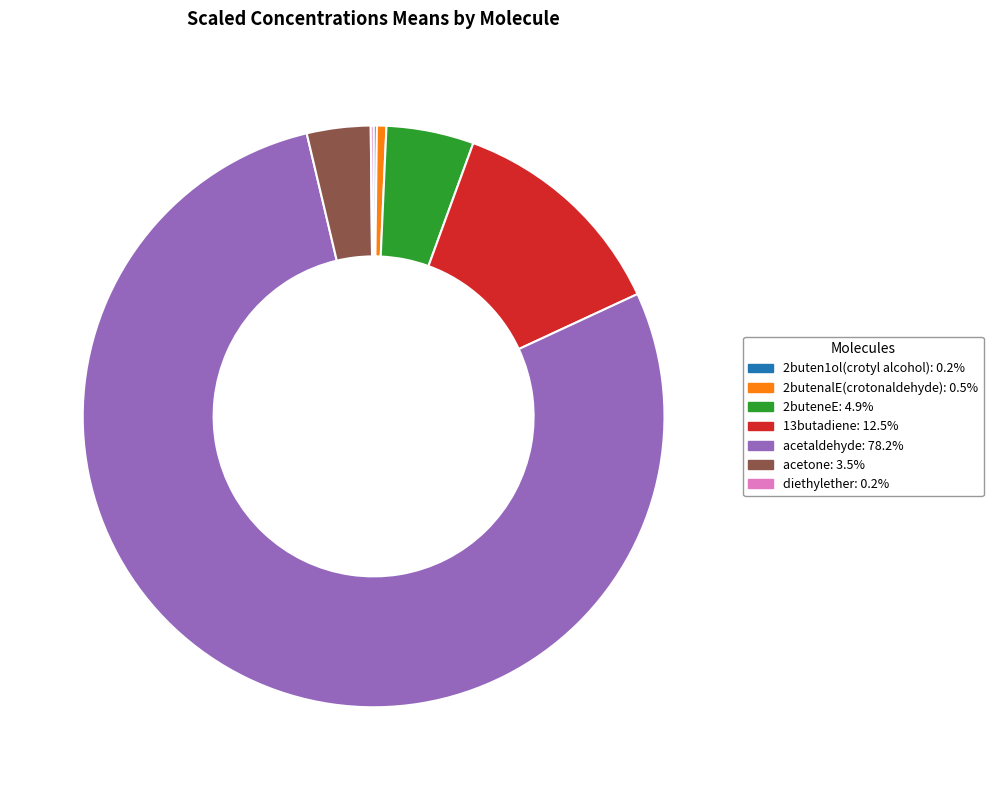

Which has a higher value, 13butadiene or 2butenalE(crotonaldehyde)?

13butadiene